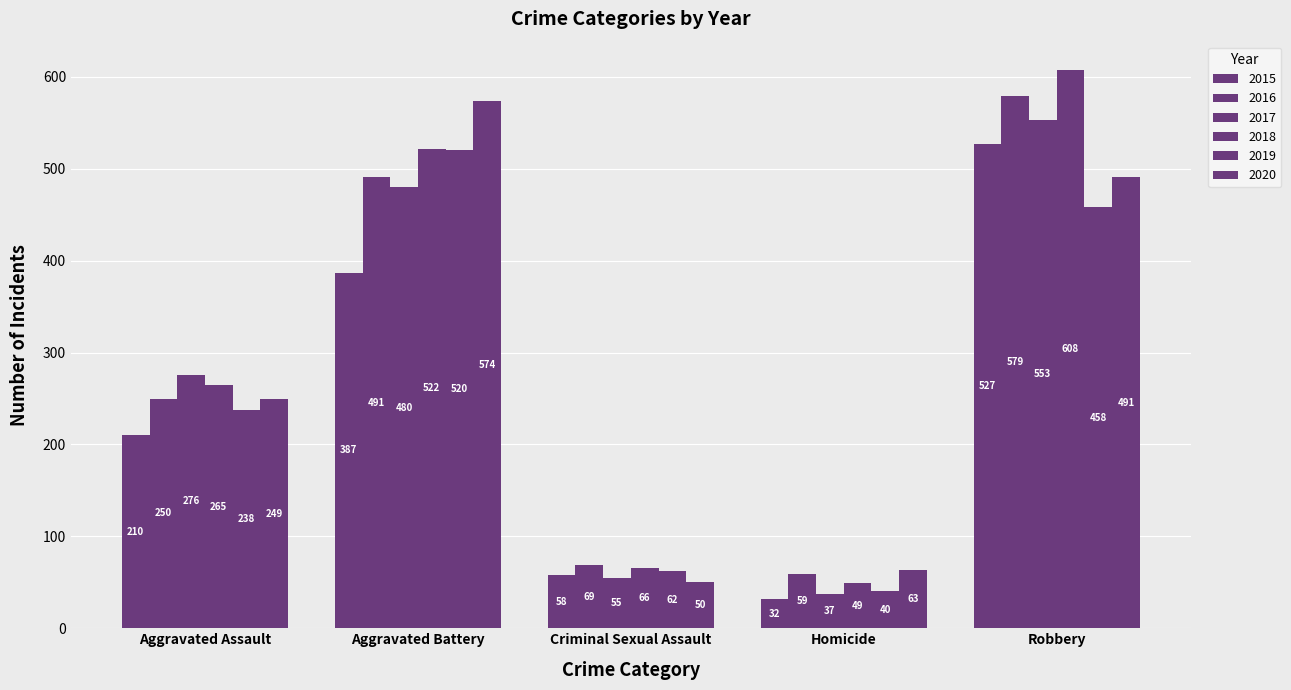

What is the label of the 2nd bar from the right?

Homicide